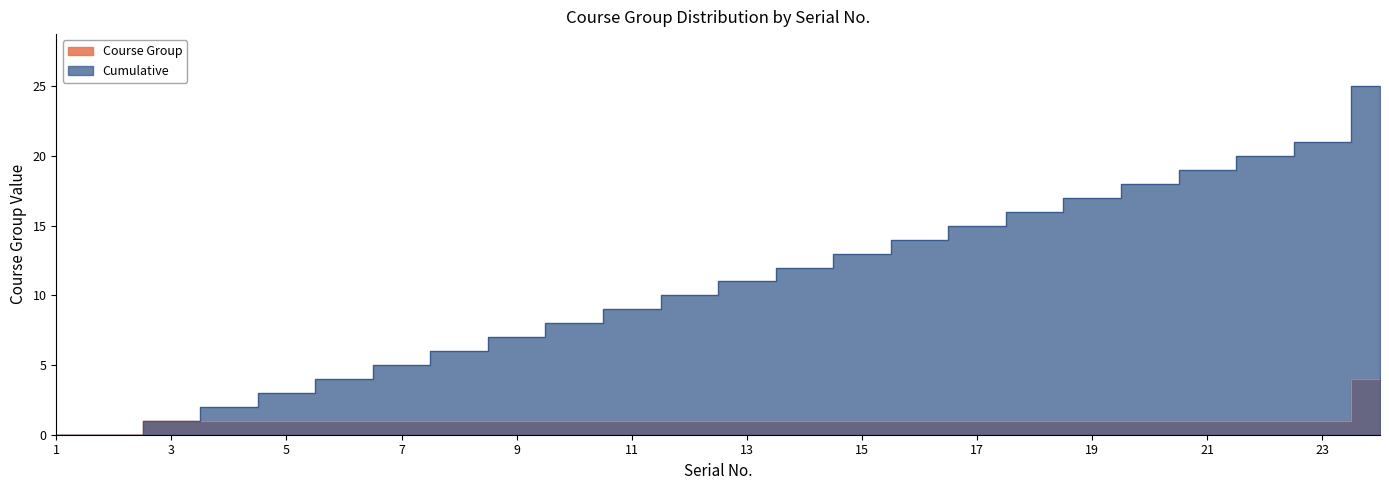

True or false: Cumulative and Course Group intersect in this chart.

False